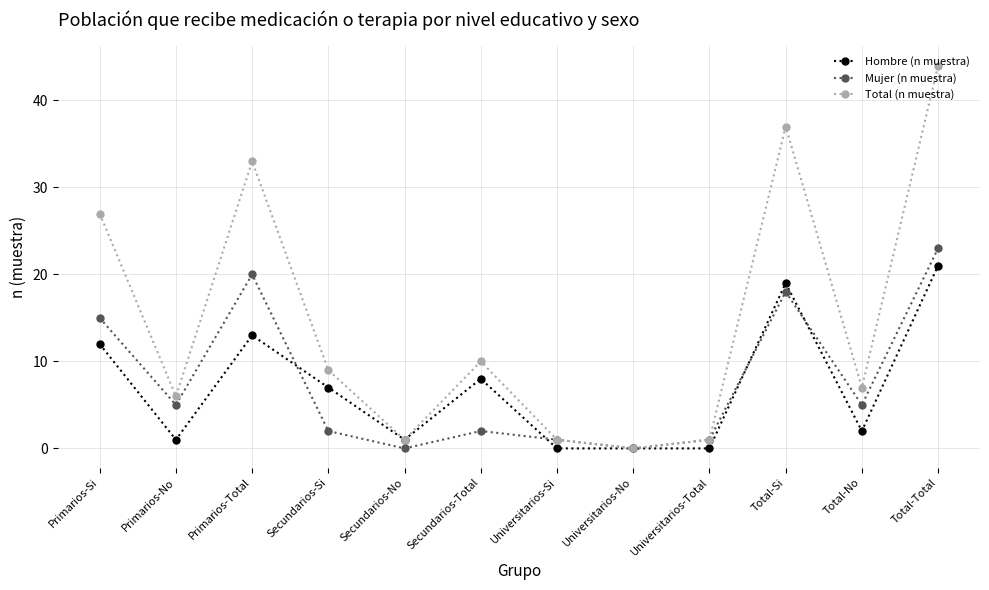

What is the sum of the Hombre (n muestra) values at Secundarios-No and Total-No?

3